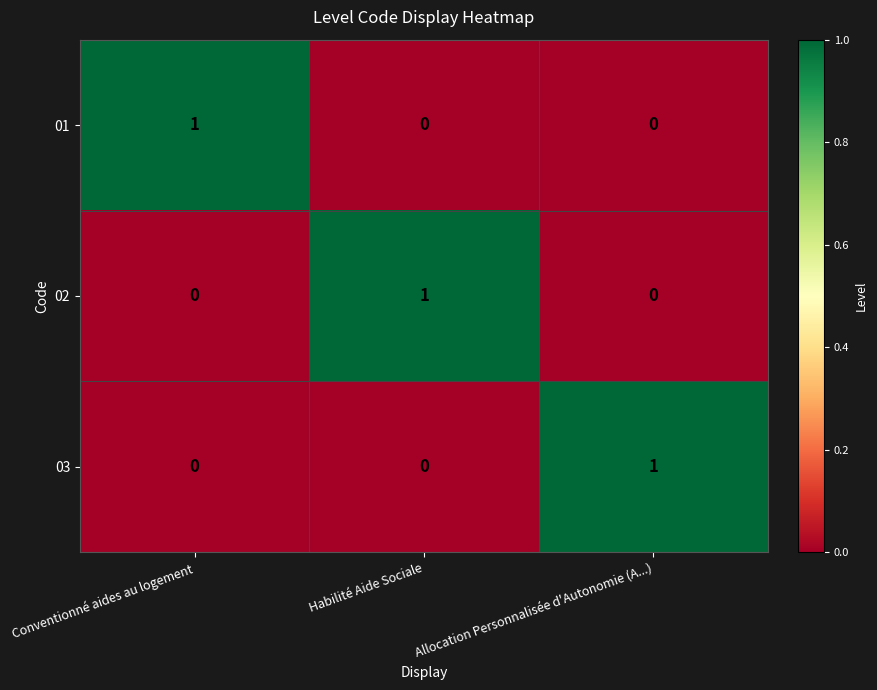

The 03 series shows 1 at Habilité Aide Sociale. True or false?

False